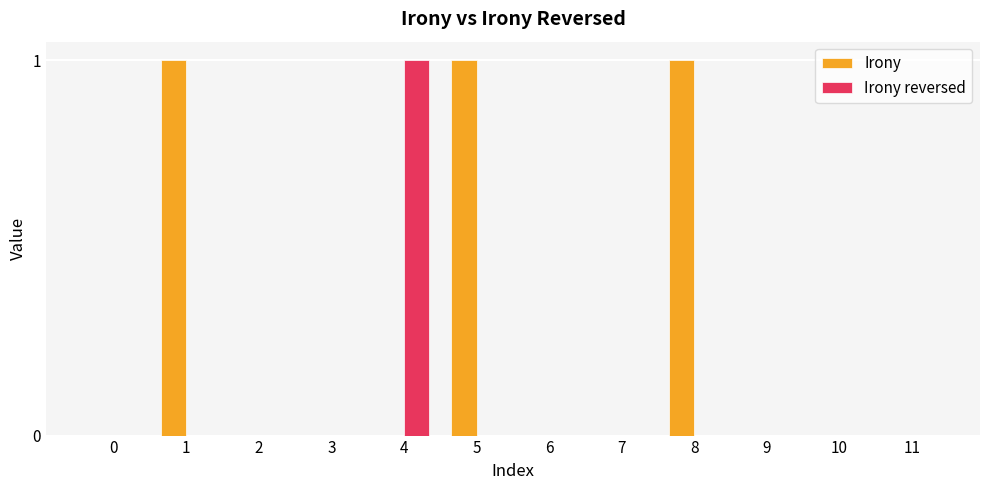

What are all the series names shown in the legend?

Irony, Irony reversed